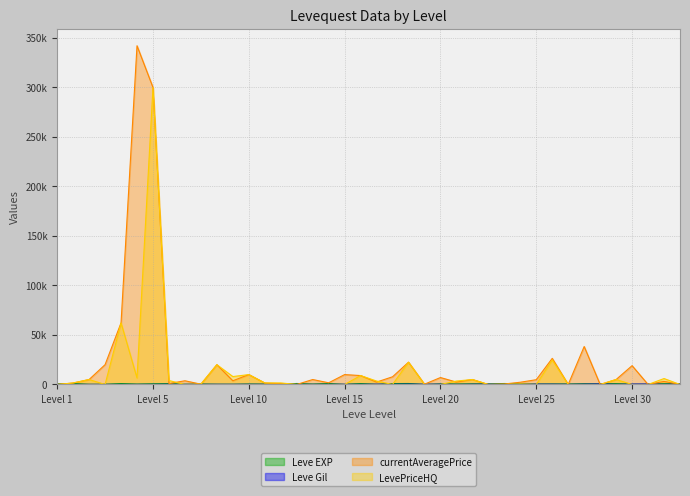

Does the chart have visible grid lines?

Yes